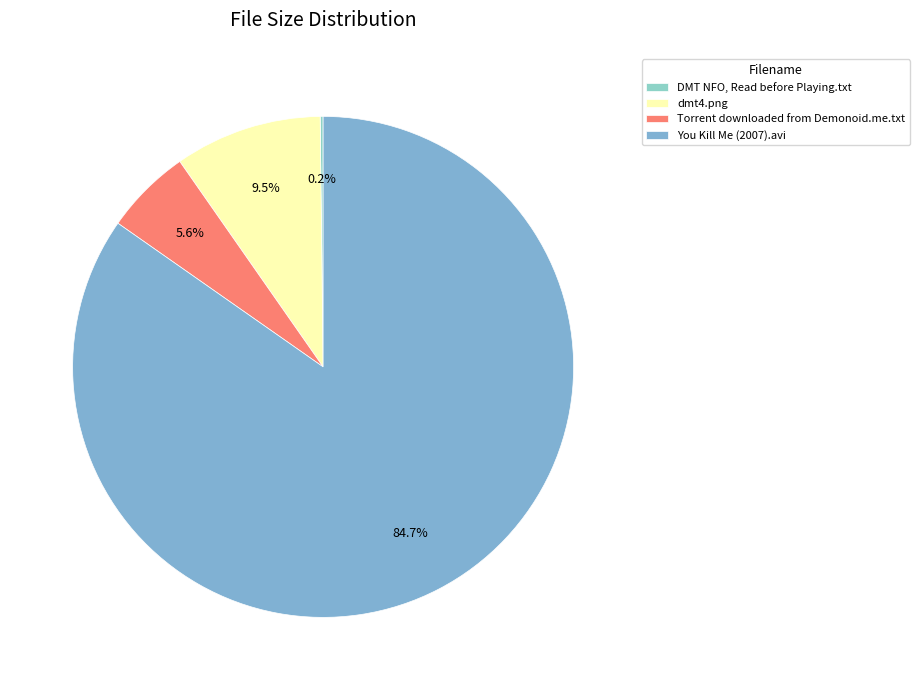

How many slices are in this pie chart?

4